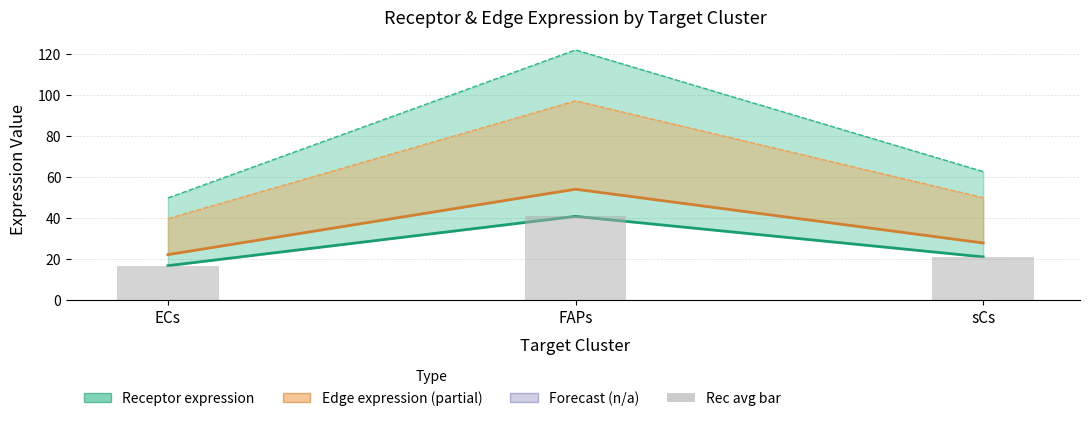

What is the sum of all Receptor total expression value values?

233.9